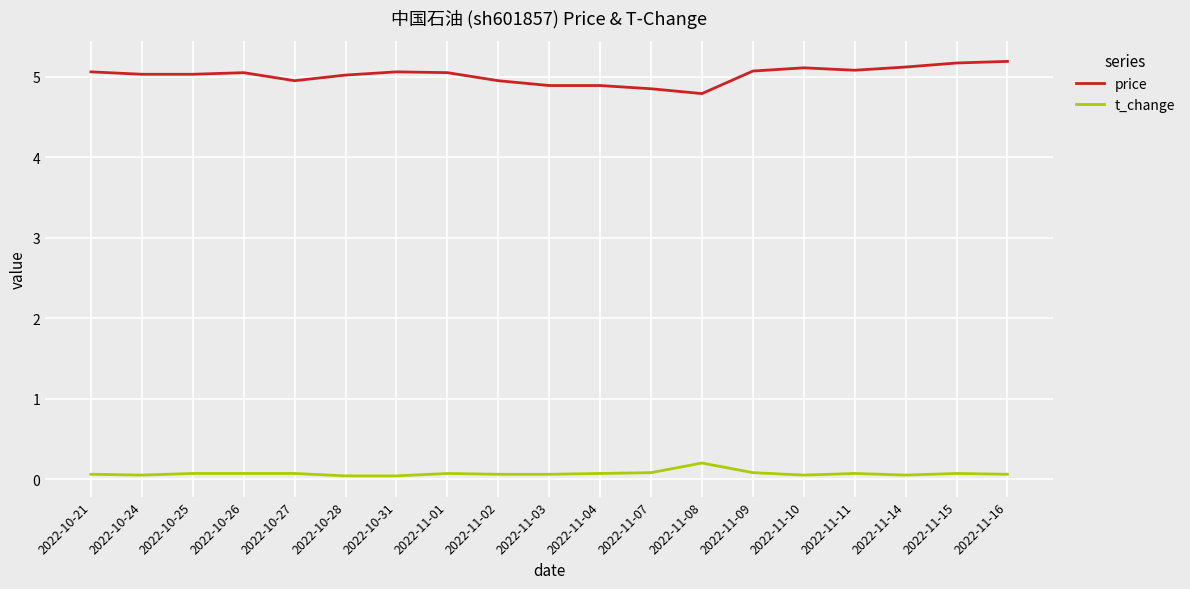

What position from the left is 2022-11-09?

14